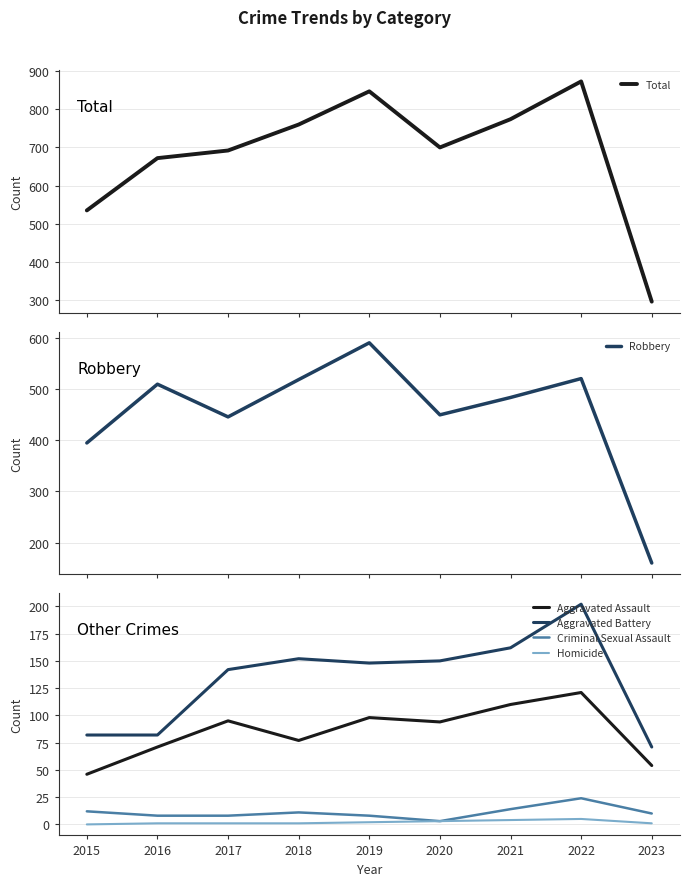

Which series has the largest total across all categories?

Total